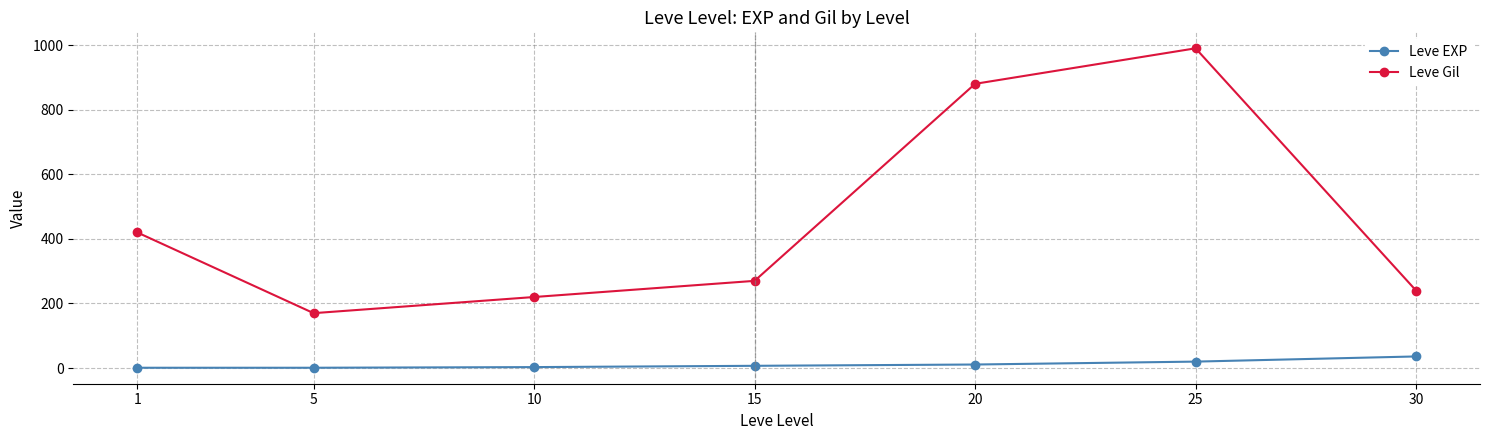

What is the difference between the Leve Gil values at 25 and 20?

110